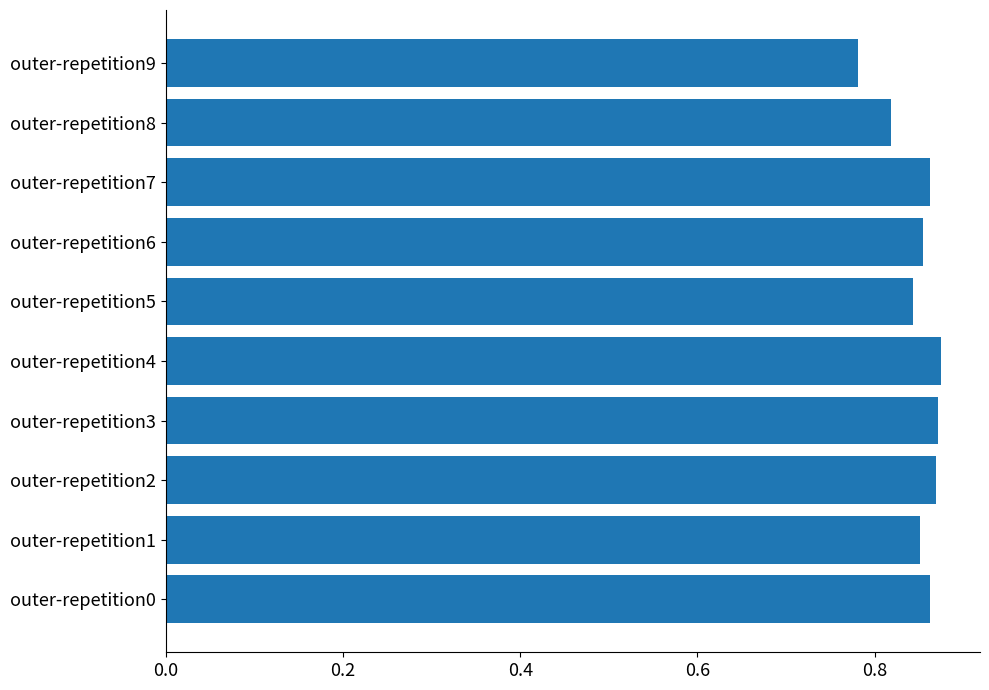

Does the chart contain any negative values?

No